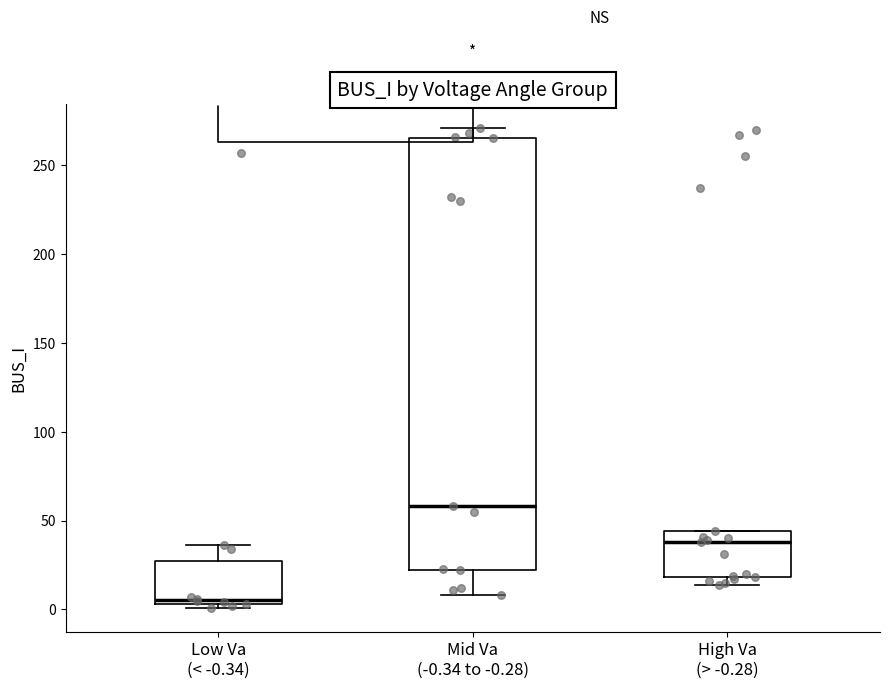

Which box's median line is the highest?

Mid Va (-0.34 to -0.28)